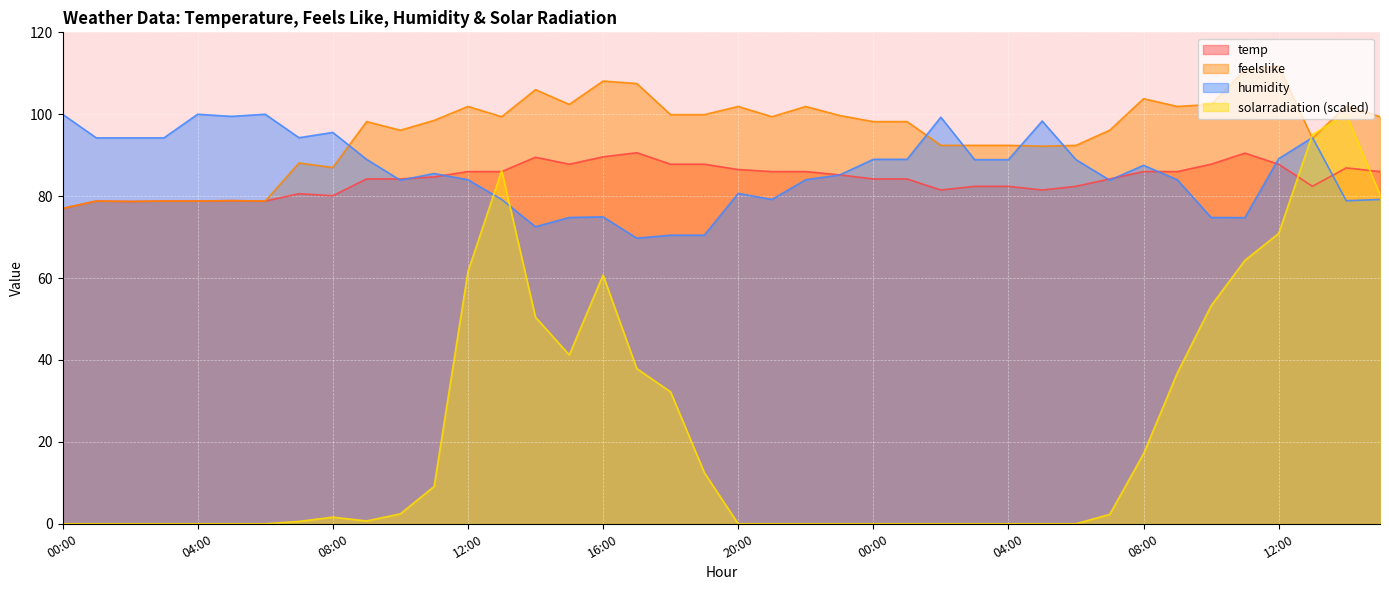

At which category is the sum across all series the highest?

14:00